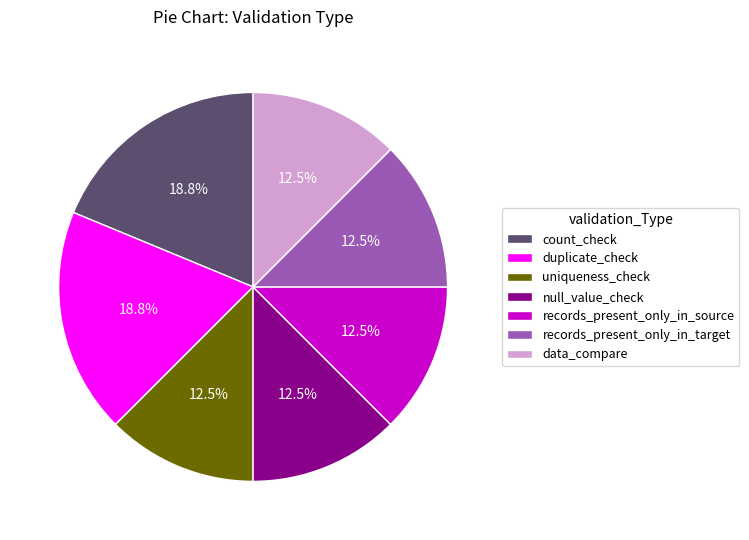

Do count_check and records_present_only_in_source together represent more than half of the pie?

No